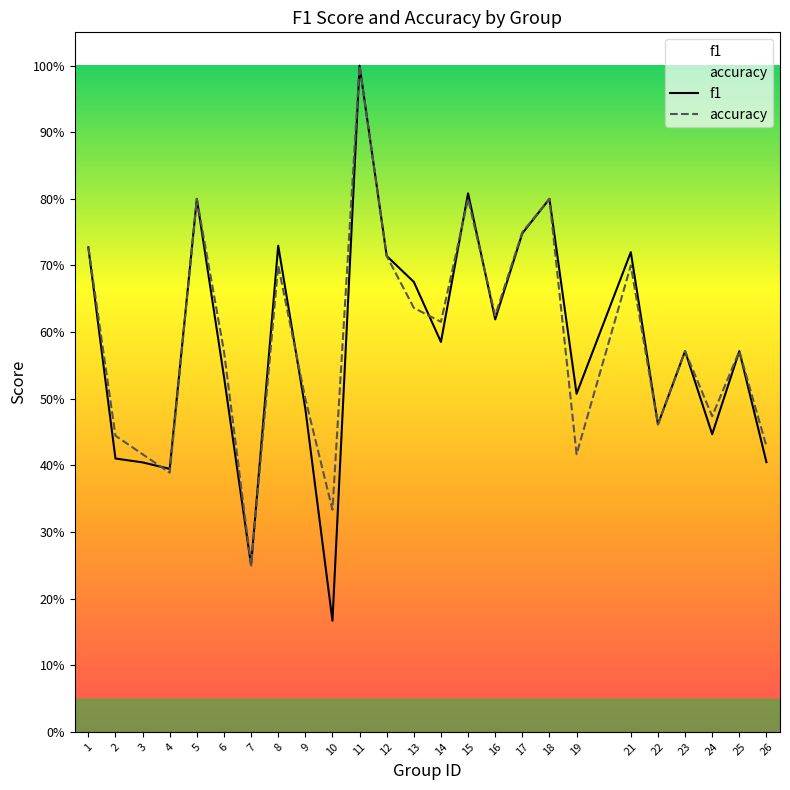

What is the value of the f1 point at the 6th from the left?

0.5